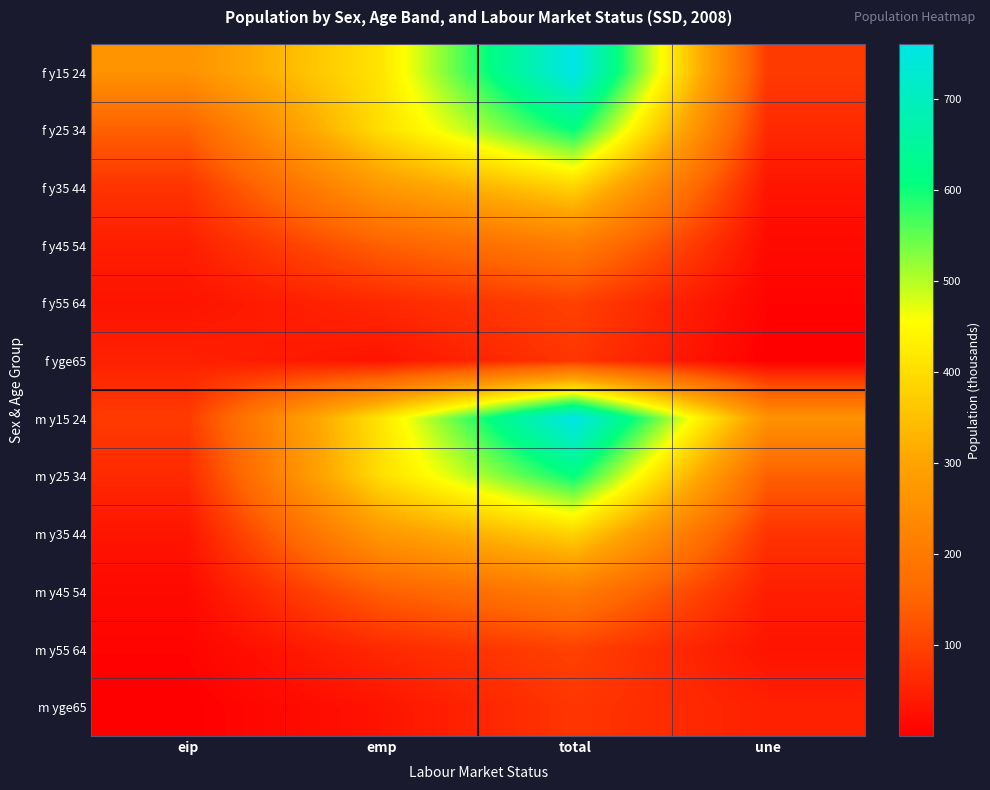

Count the number of categories in the chart.

4